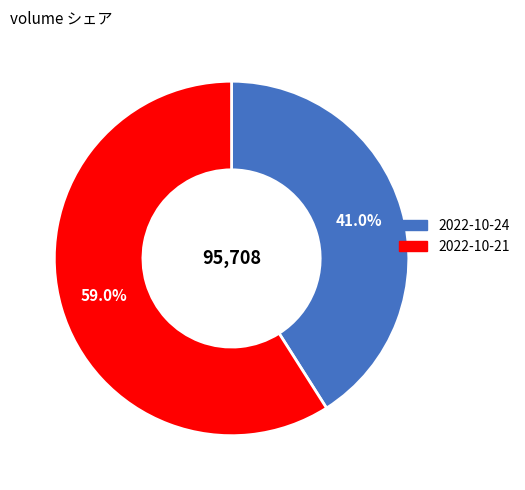

How many segments does this pie chart have?

2